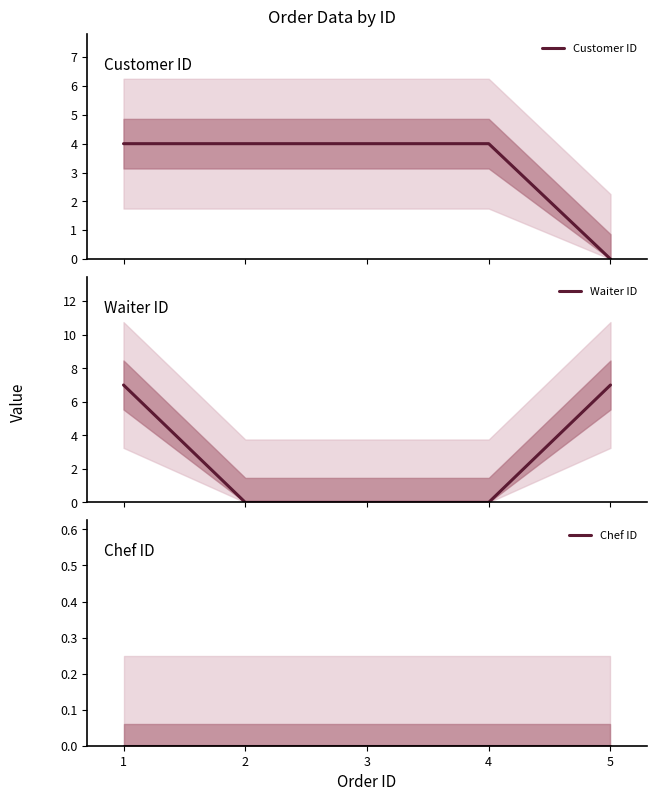

What is the highest value of the Customer ID series?

4